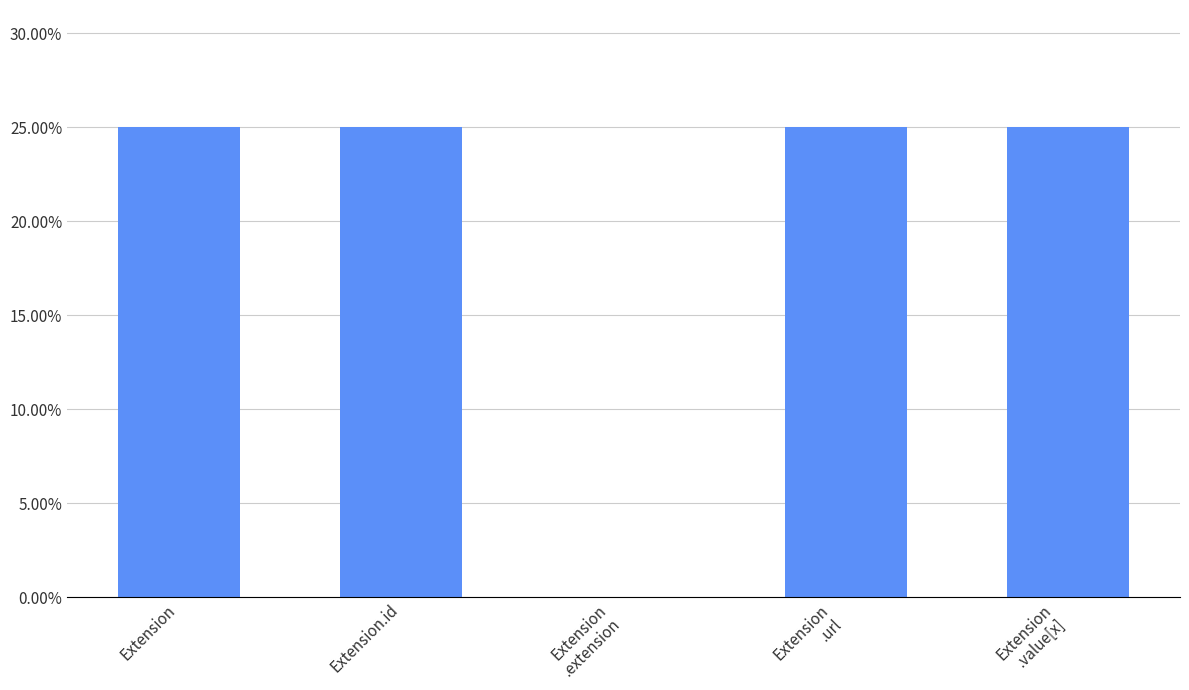

Is it true that the value at Extension is 0.2?

True